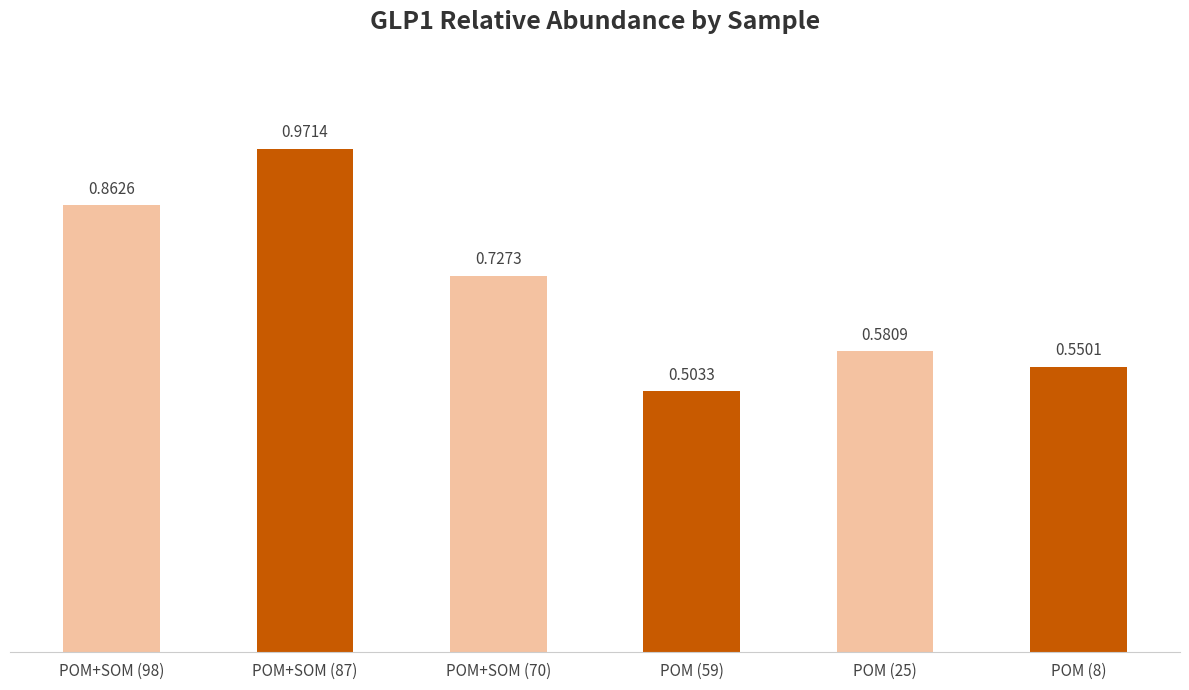

Which category has the highest value across all series?

POM+SOM (87)